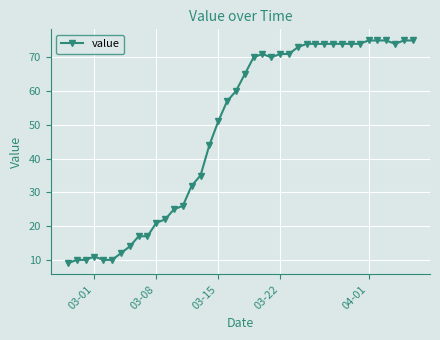

What is the maximum value shown in the chart?

75